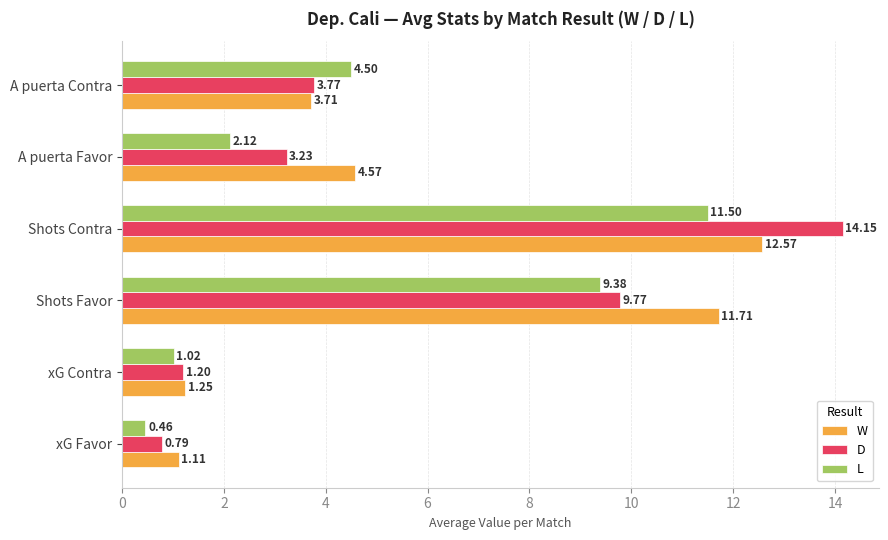

At which label does D reach its peak?

Shots Contra